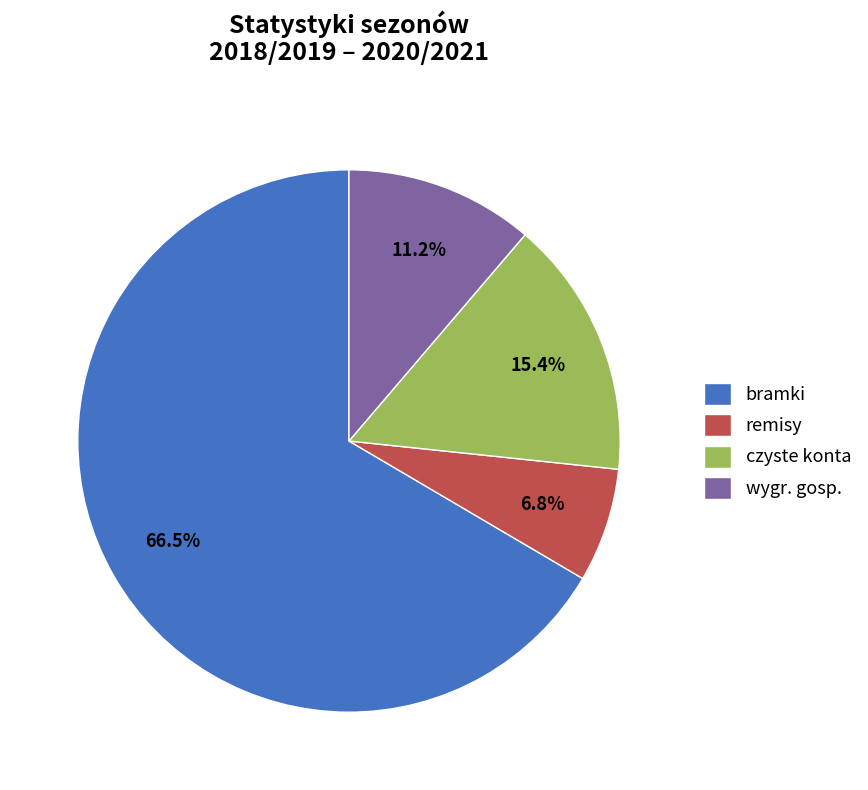

Which has a higher value, czyste konta or wygr. gosp.?

czyste konta